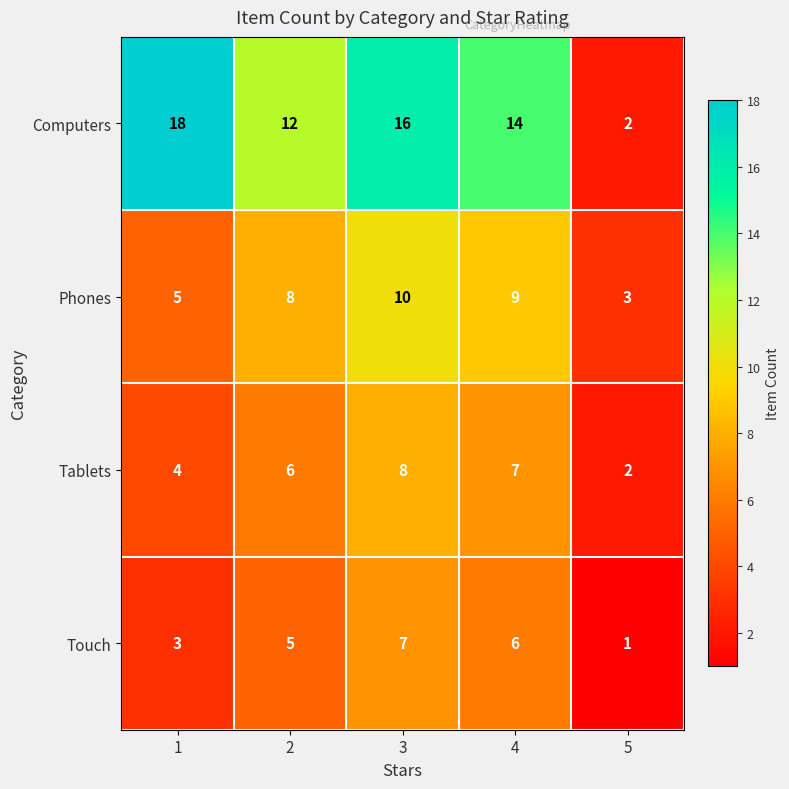

Which series changed the most between 3 and 4?

Computers